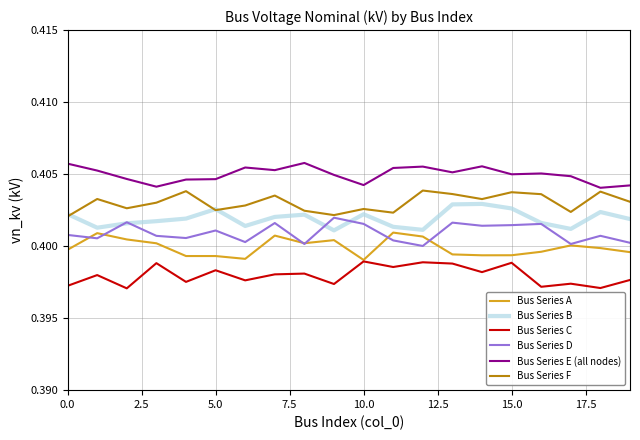

True or false: Bus Series B and Bus Series E (all nodes) intersect in this chart.

False